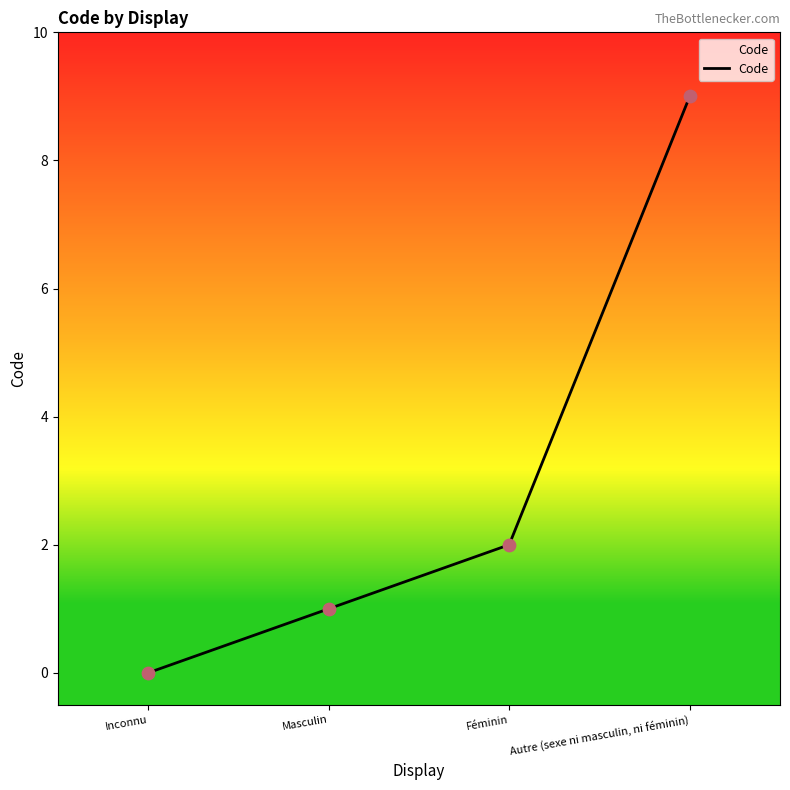

What is the change in value from Masculin to Autre (sexe ni masculin, ni féminin)?

+8